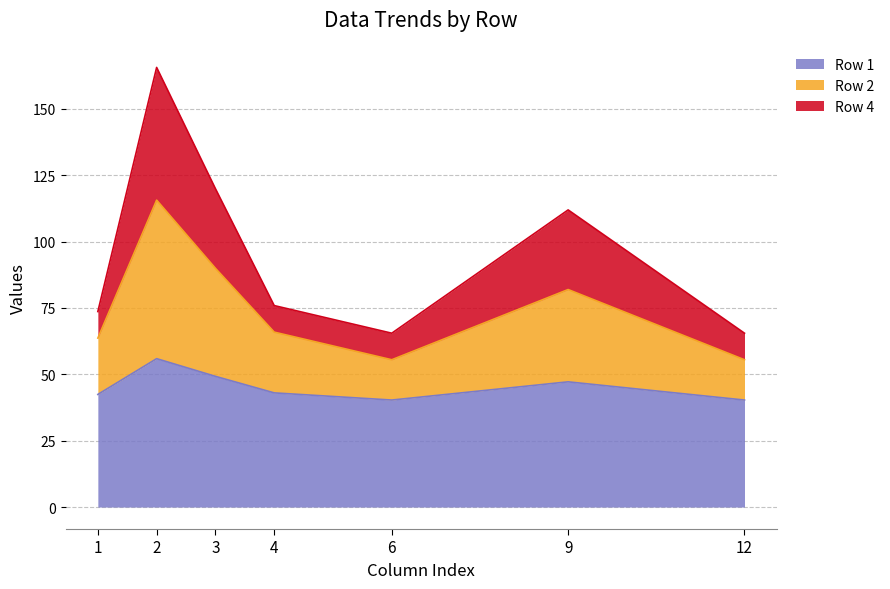

Does the chart have visible grid lines?

Yes